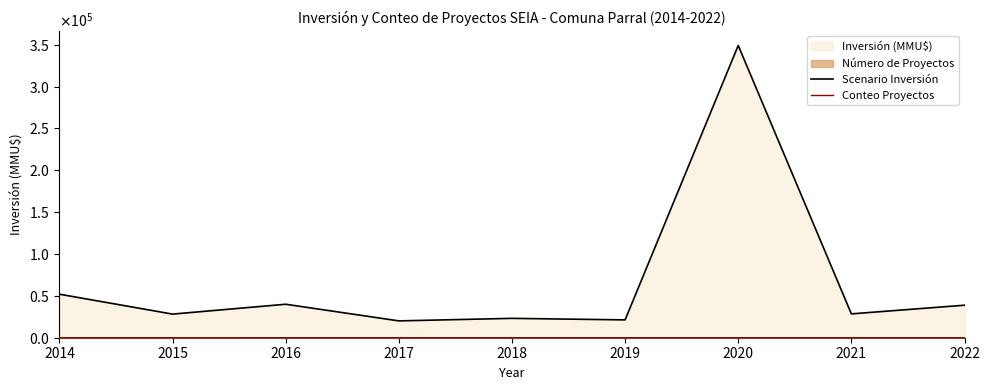

At which category is the sum across all series the highest?

2020